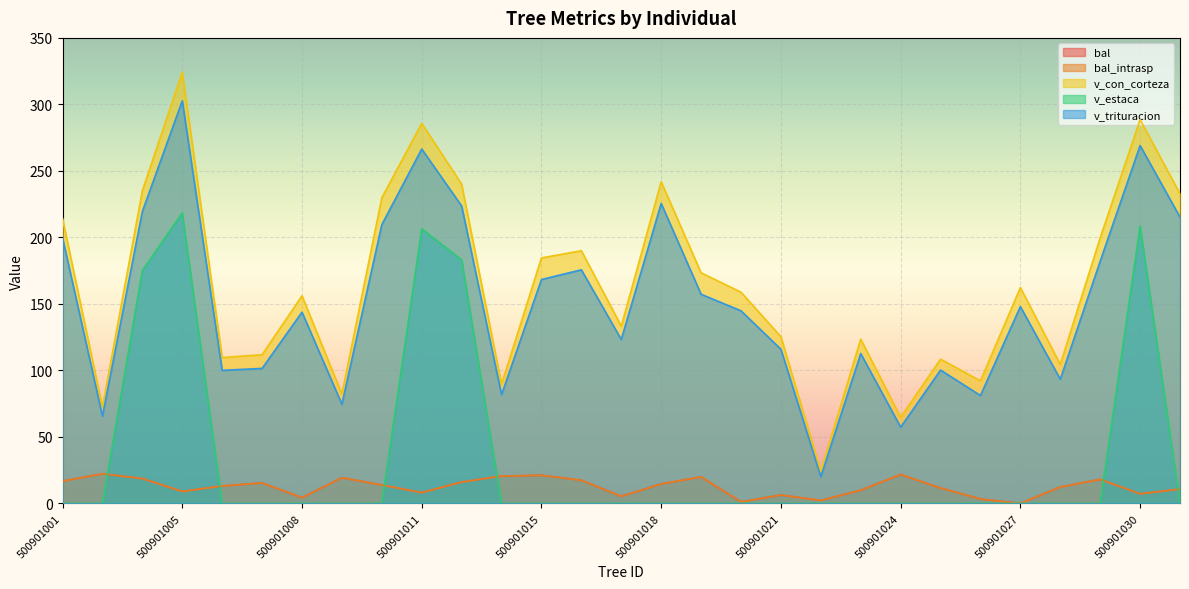

Does the chart display data point markers on the line(s)?

No